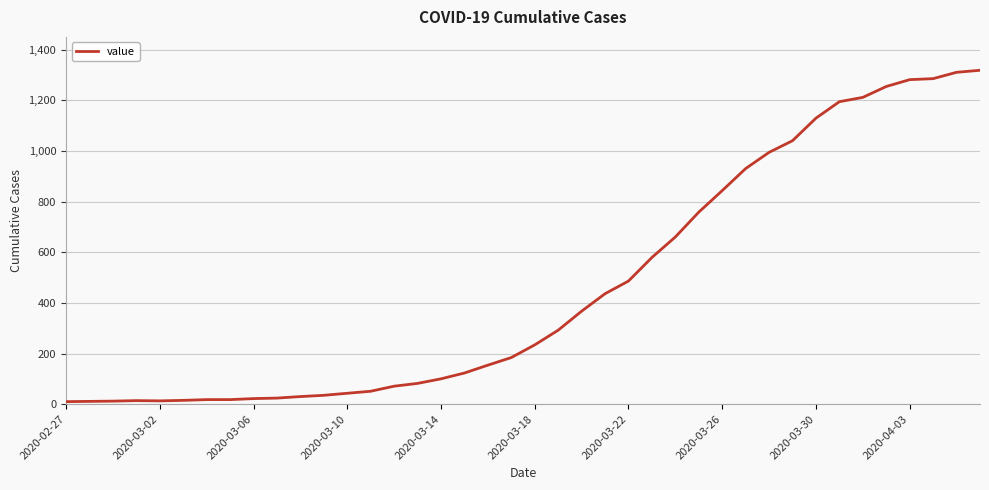

What is the difference between the maximum and minimum values?

1308